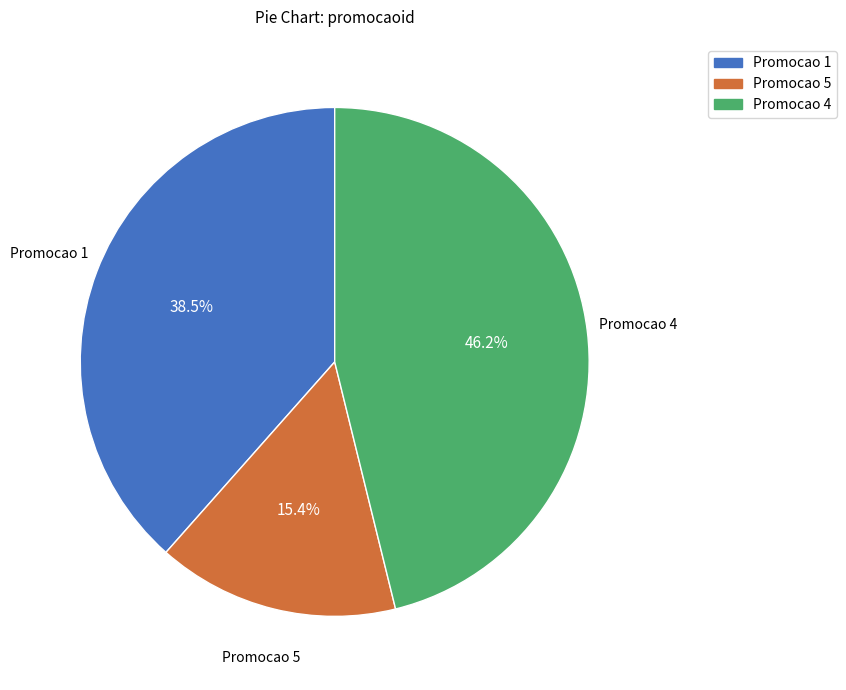

How many segments does this pie chart have?

3